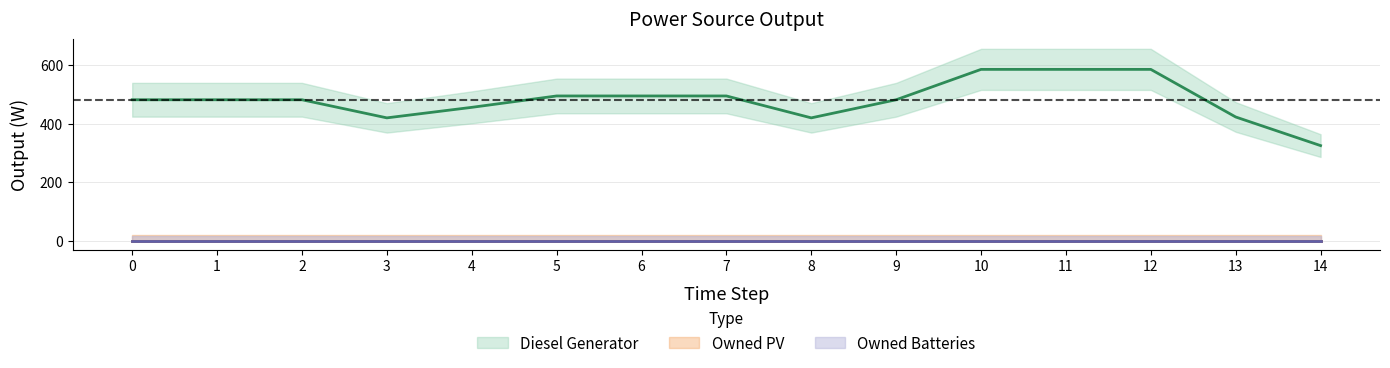

Is this an area chart (filled region under the line)?

No